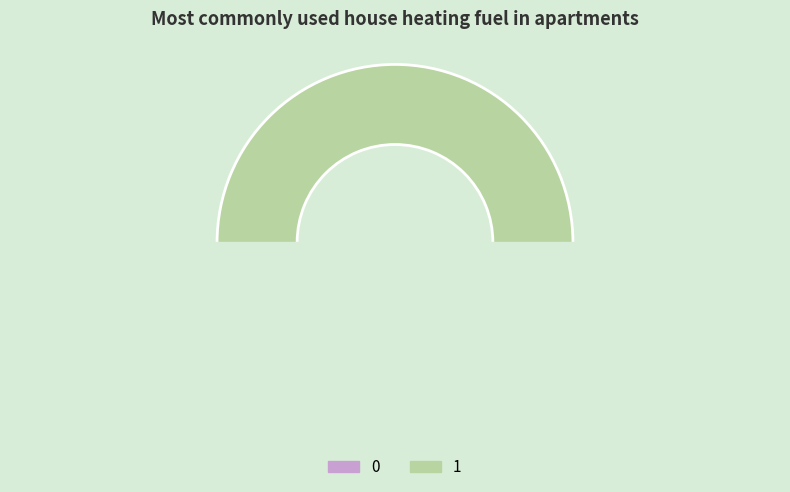

What is the change in value from 0 to 1?

+1